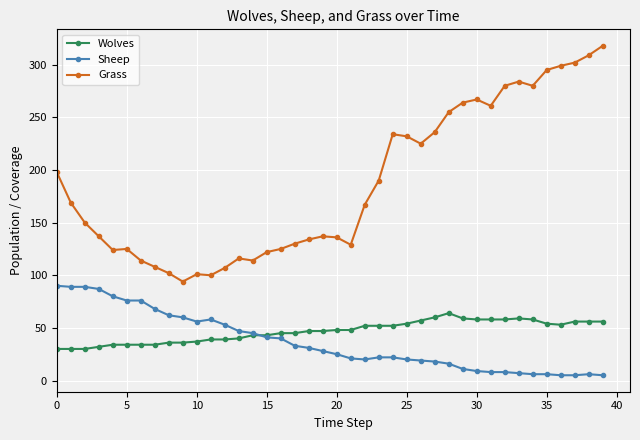

Which series has the widest spread of values?

Grass